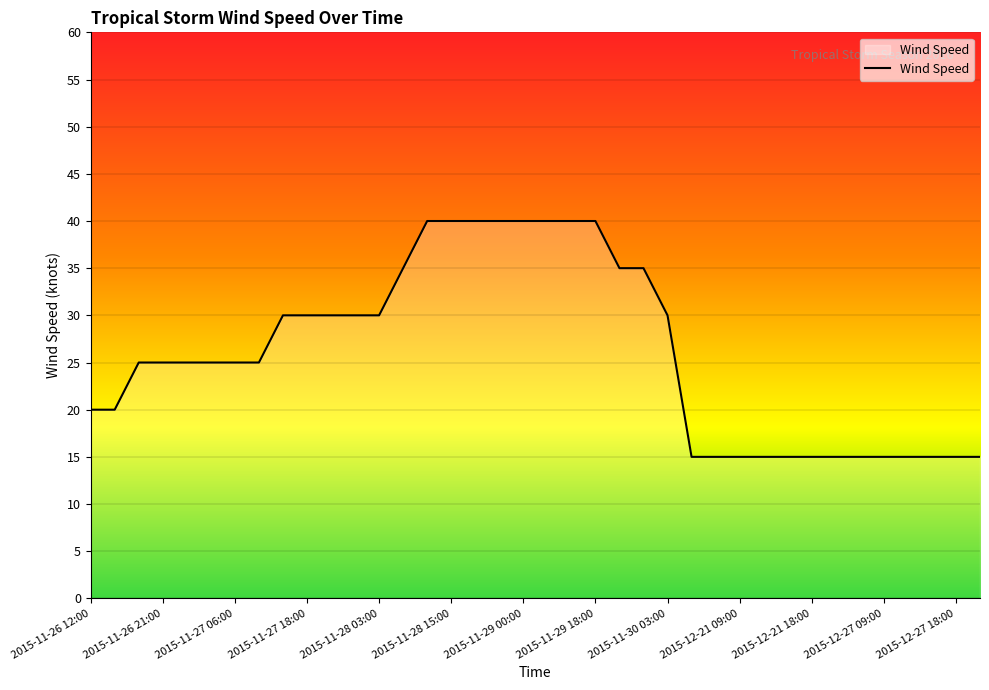

What is the smallest value displayed?

15